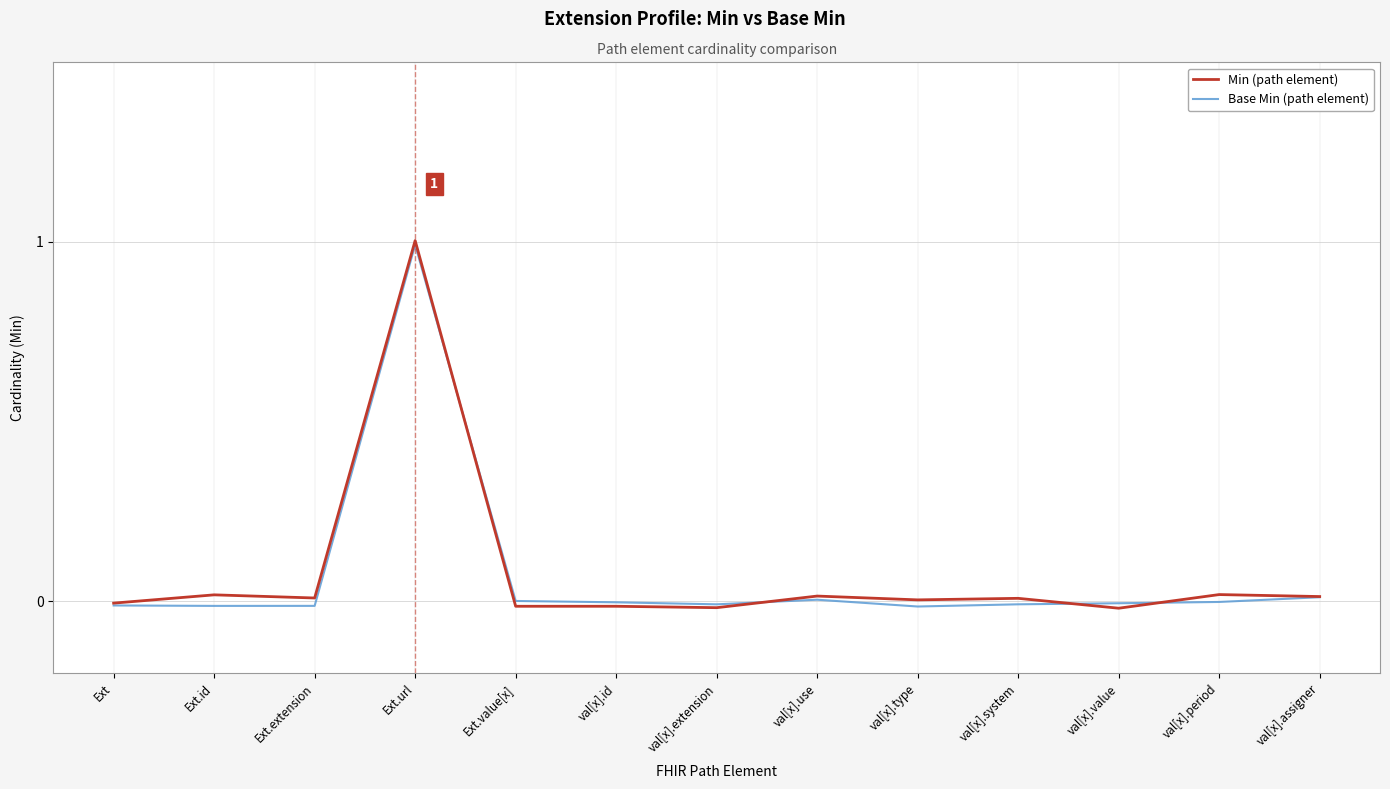

The value of Base Min (path element) at Ext.url is 1.0. True or false?

True